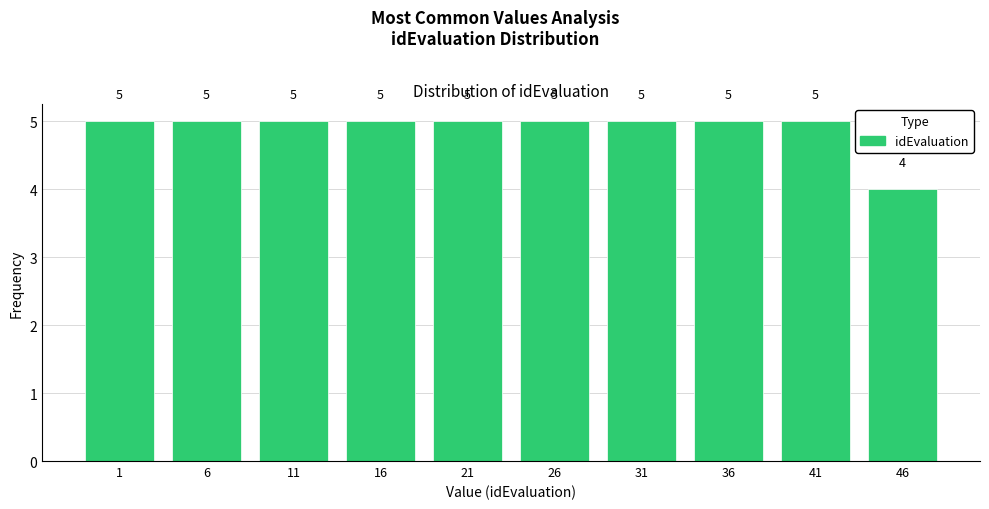

Reading right to left, list all the values displayed in this chart.

4	5	5	5	5	5	5	5	5	5